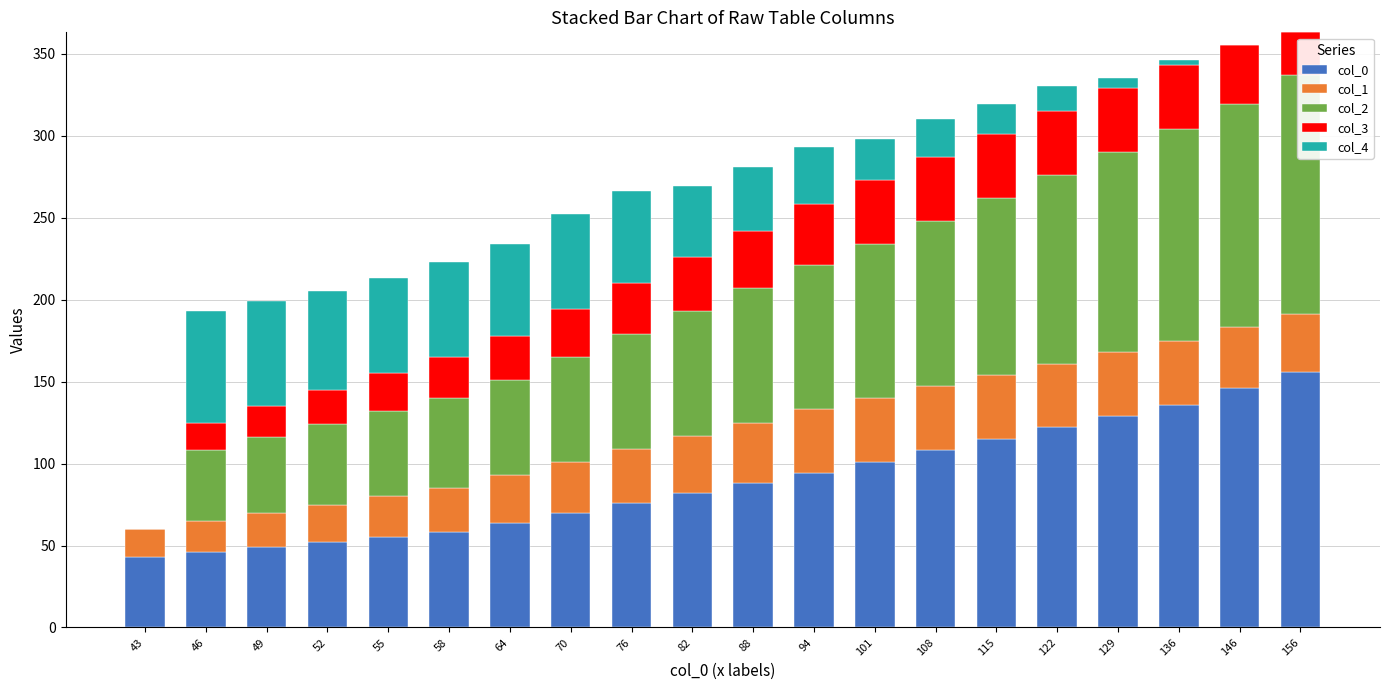

What is the greatest value displayed?

156